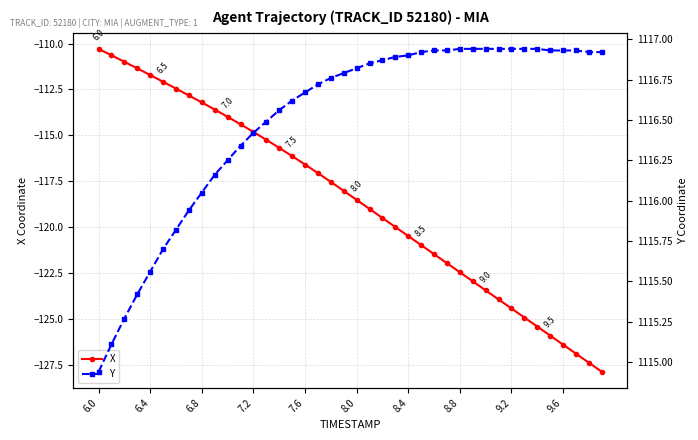

List the series in order of their overall mean, highest first.

Y, X